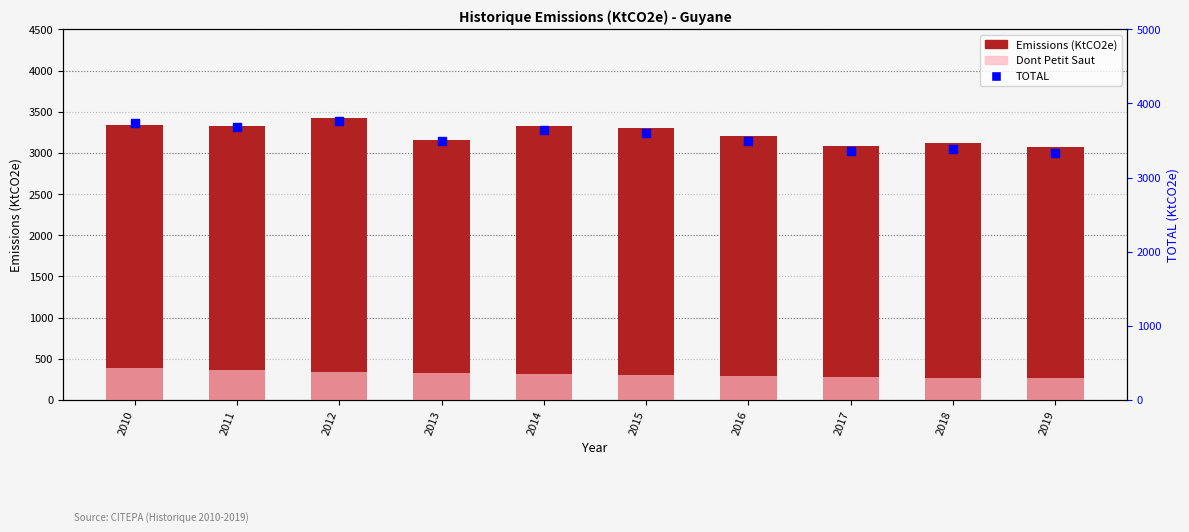

Which series contains the highest Y value?

TOTAL